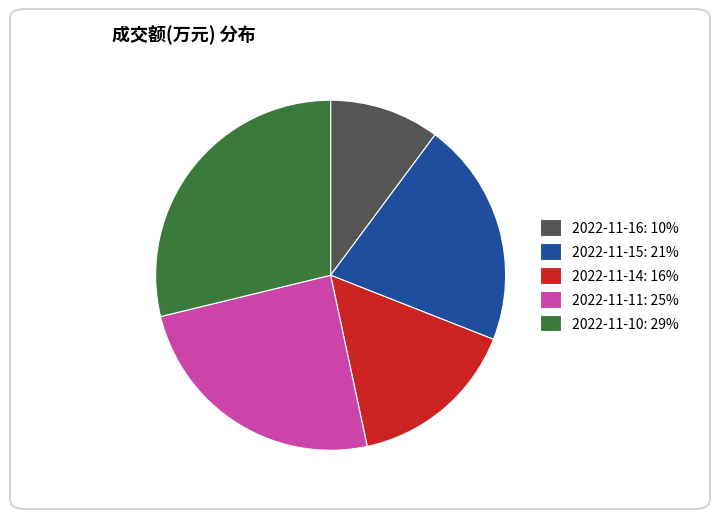

Which has a higher value, 2022-11-14: 16% or 2022-11-16: 10%?

2022-11-14: 16%